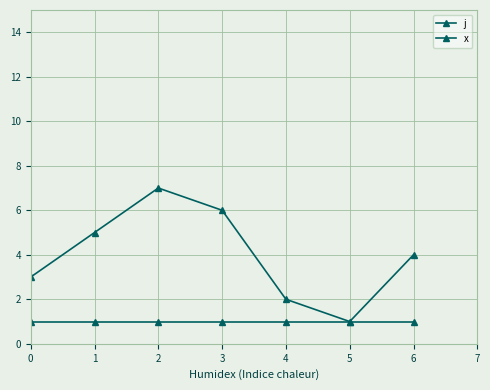

True or false: x and j intersect in this chart.

False